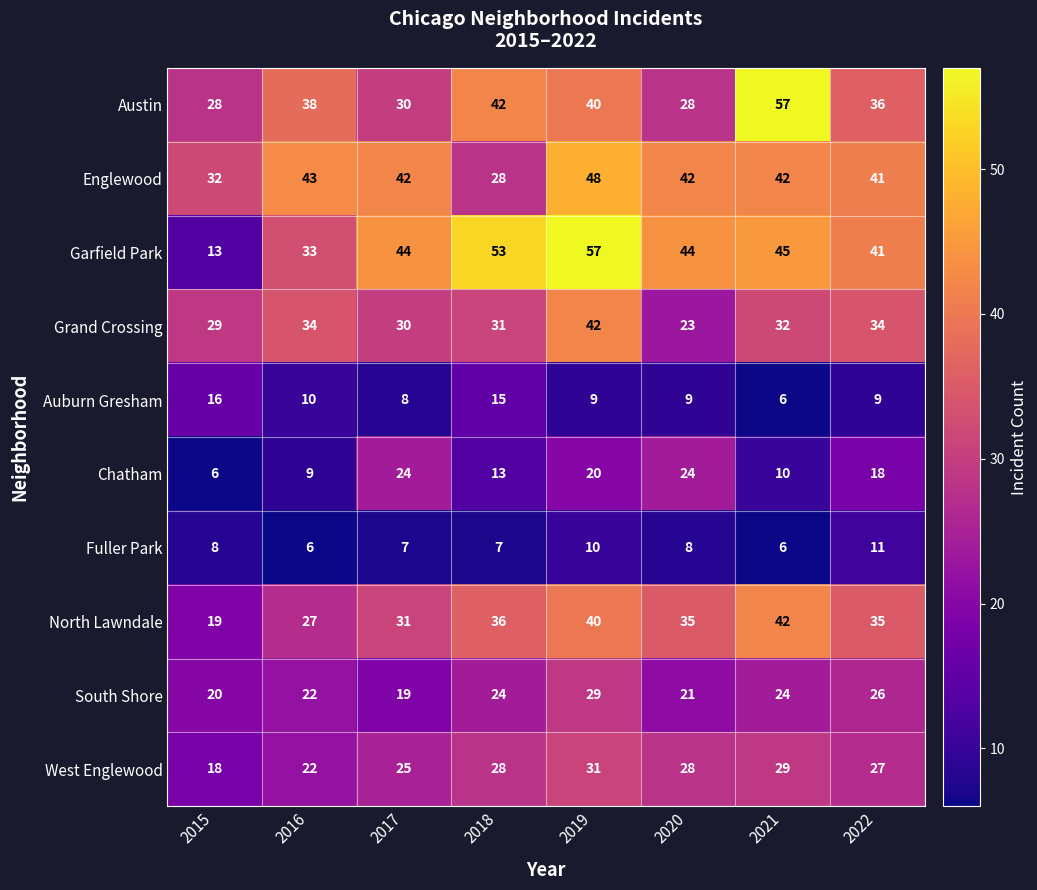

The value of Englewood at 2019 is 11. True or false?

False